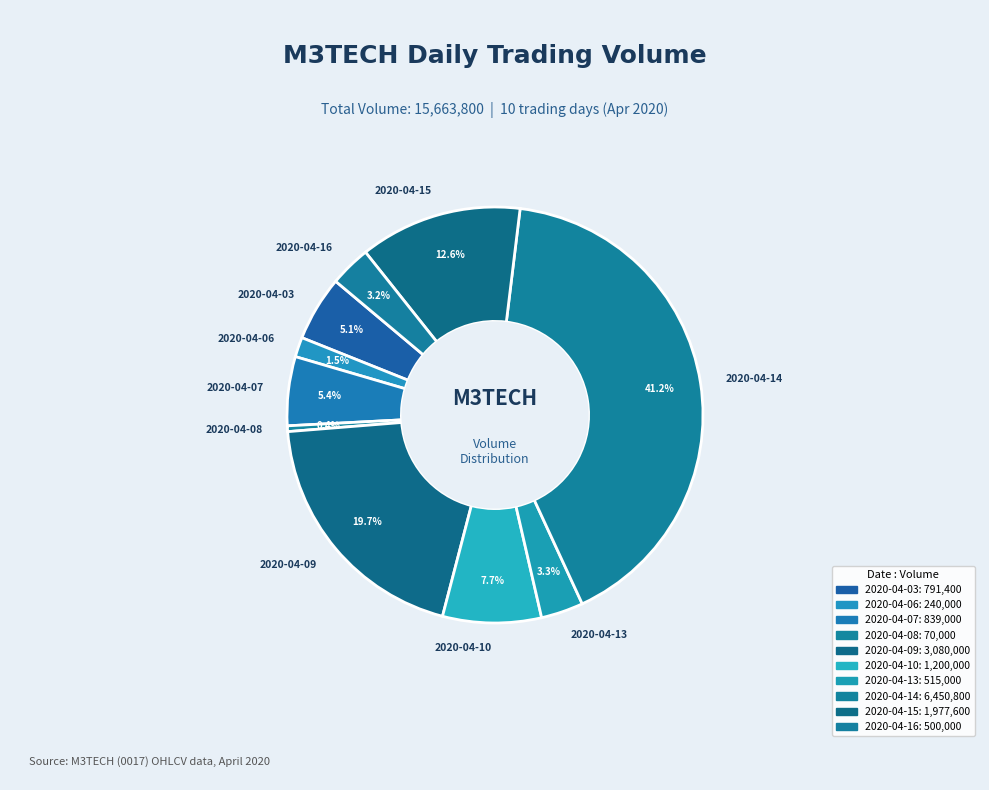

How many segments does this pie chart have?

10